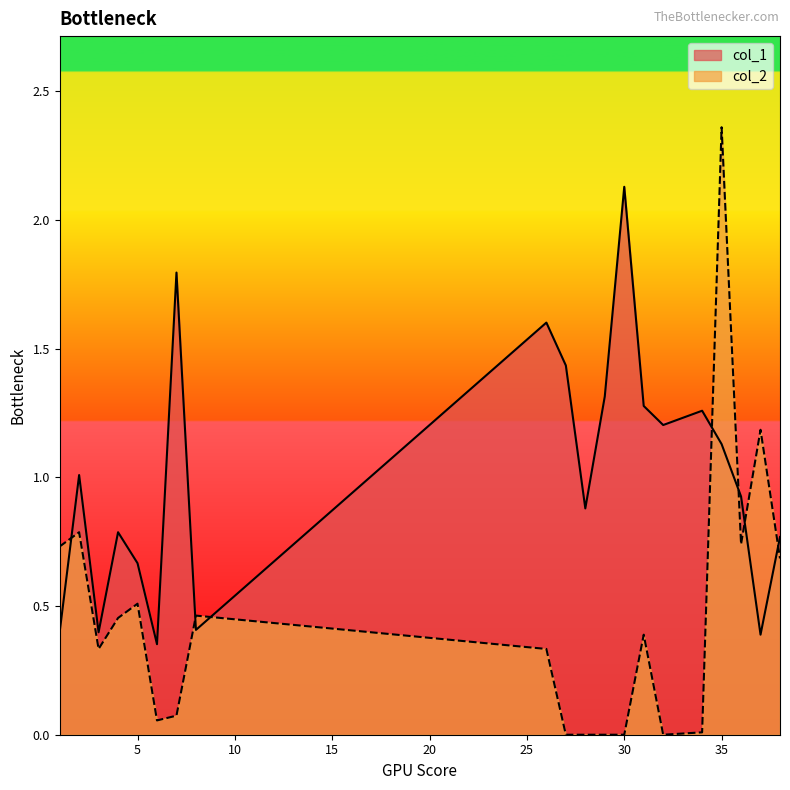

True or false: col_2 and col_1 intersect in this chart.

True